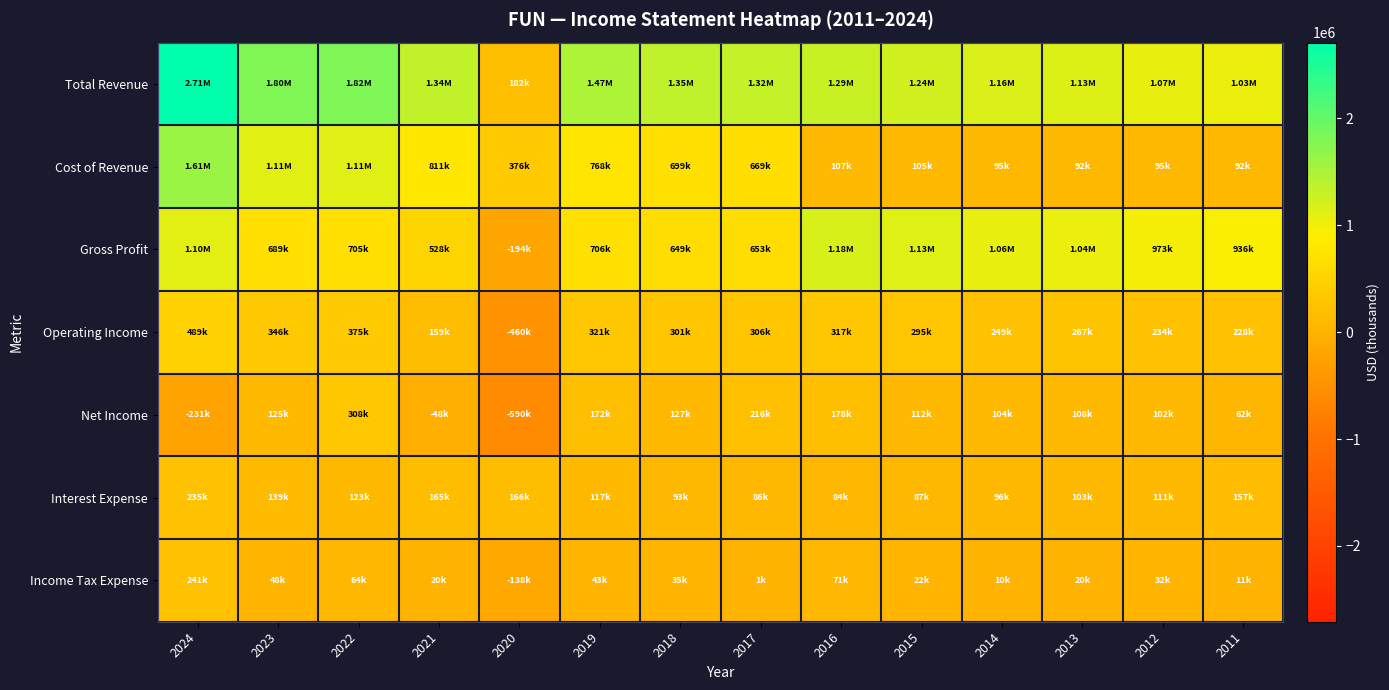

How many categories are shown in the chart?

14